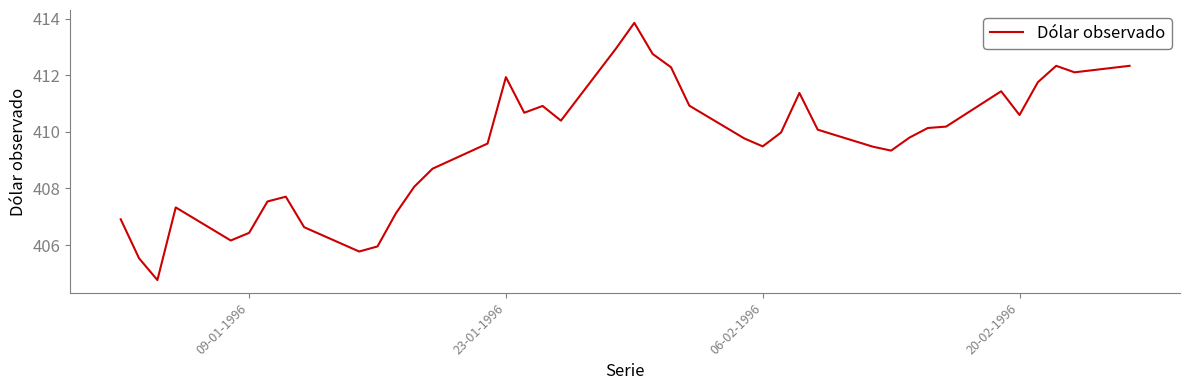

What is the minimum value shown in the chart?

404.8